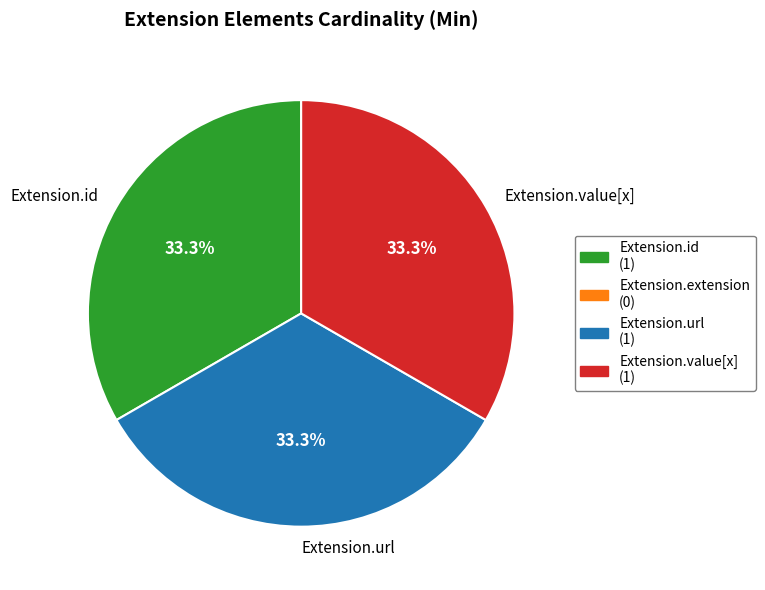

Is there a majority slice in this chart?

No